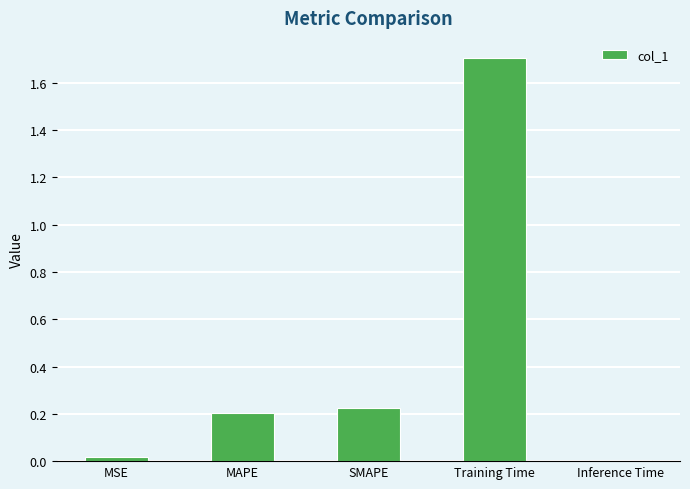

What is the maximum value shown in the chart?

1.7